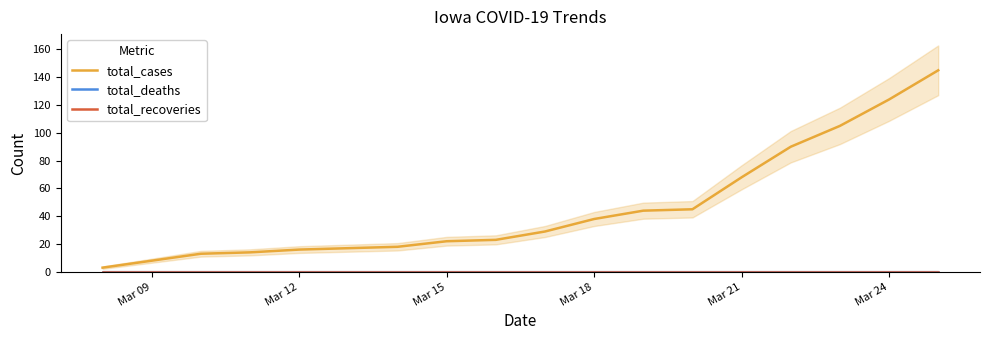

Does the chart display data point markers on the line(s)?

No